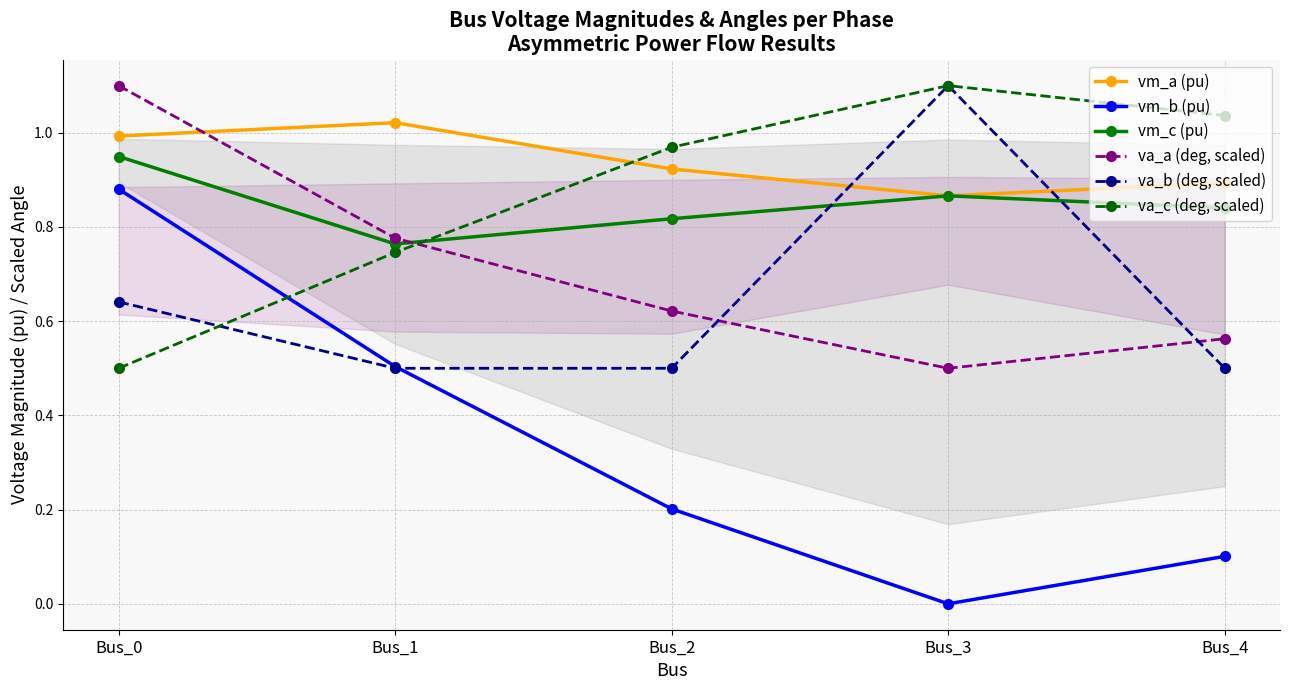

What is the average value of the vm_a (pu) series?

0.9